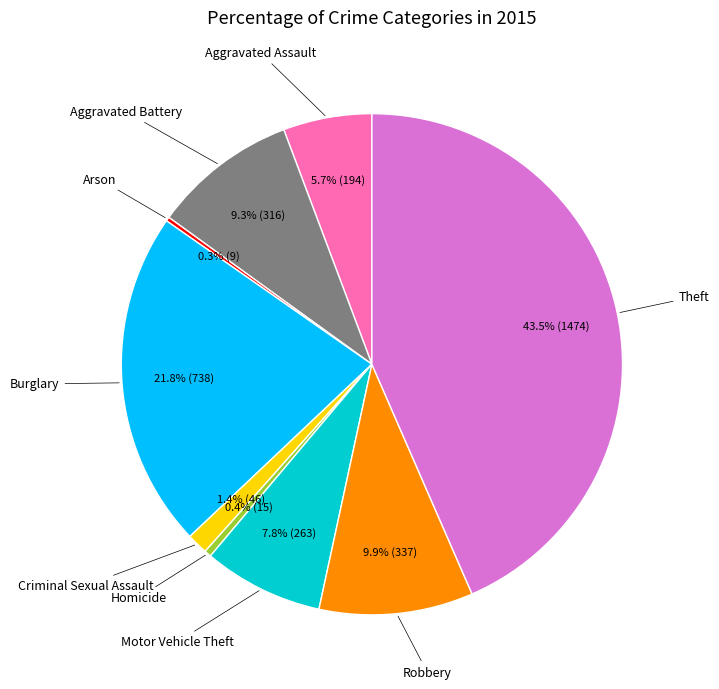

Is there any slice that represents more than half of the pie?

No